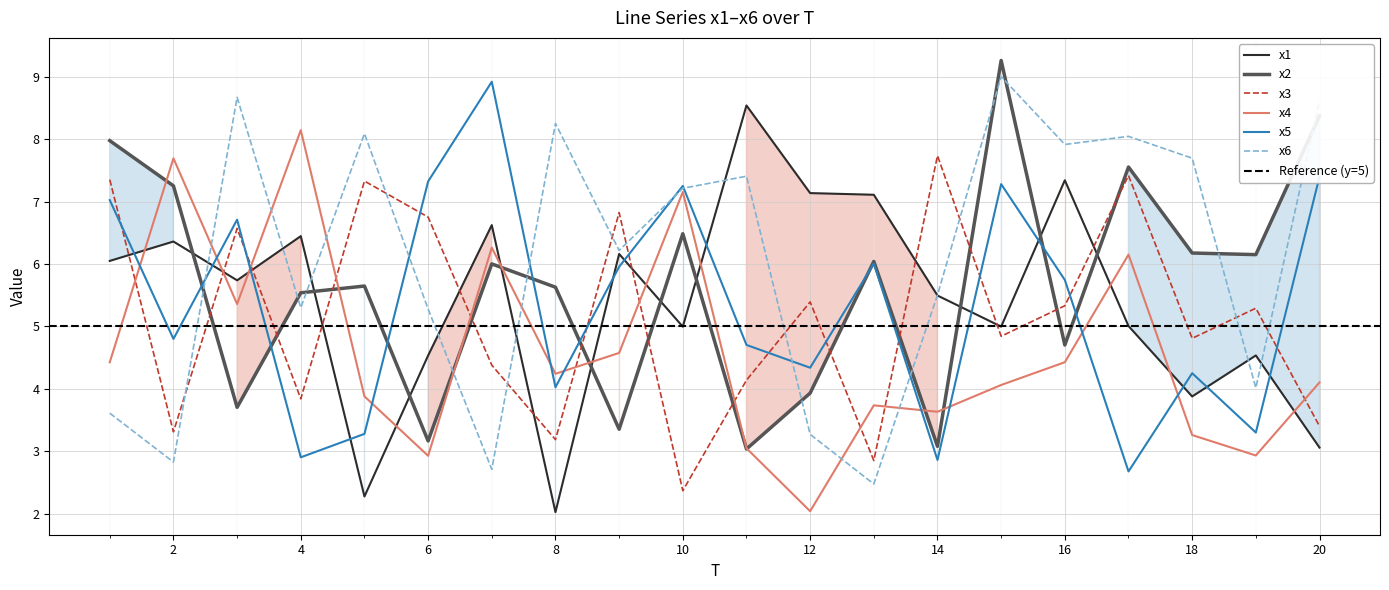

What is the highest value of the x2 series?

9.3